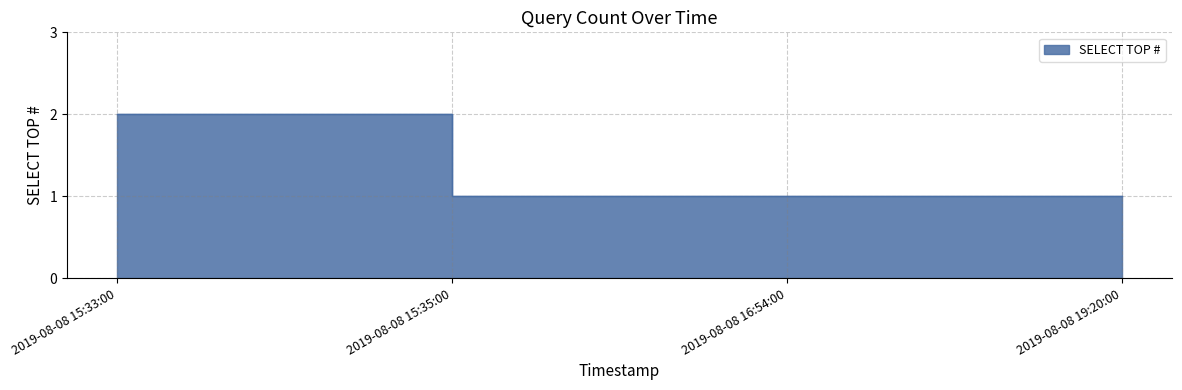

Reading left to right, transcribe all the data shown in this chart.

2019-08-08 15:33:00=2	2019-08-08 15:35:00=1	2019-08-08 16:54:00=1	2019-08-08 19:20:00=1